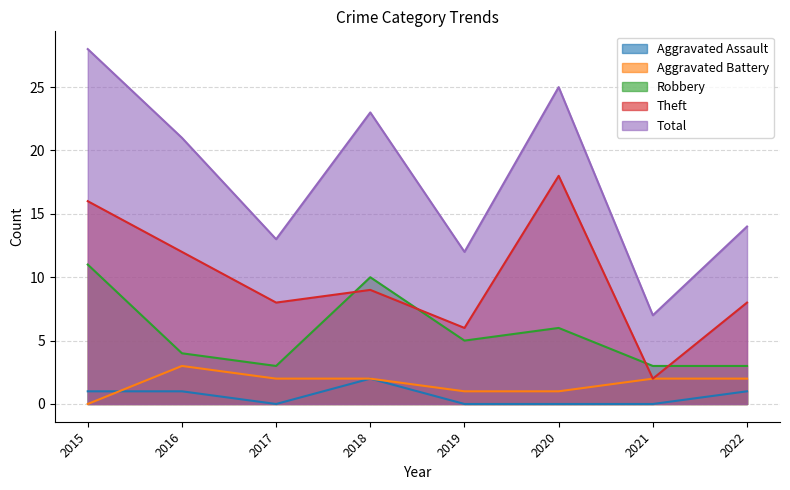

What is the difference between the second highest and minimum values in the Robbery series?

7